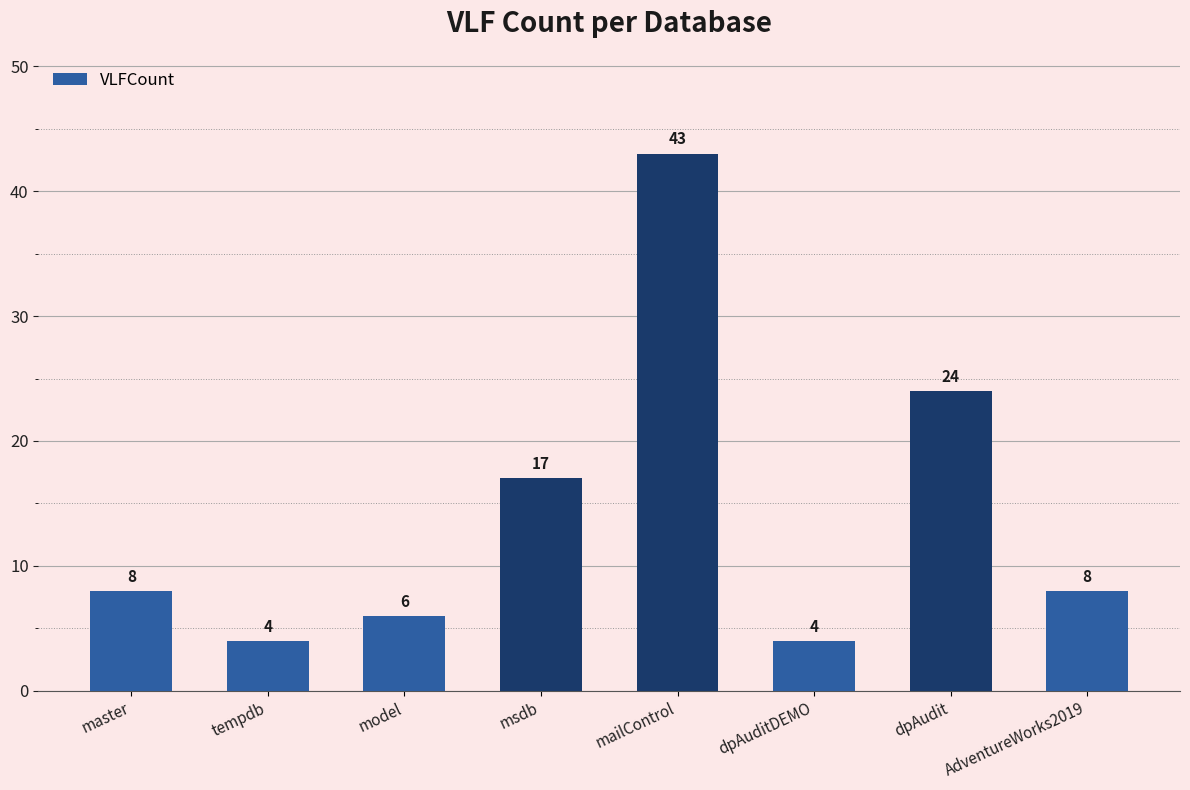

What is the minimum value shown in the chart?

4